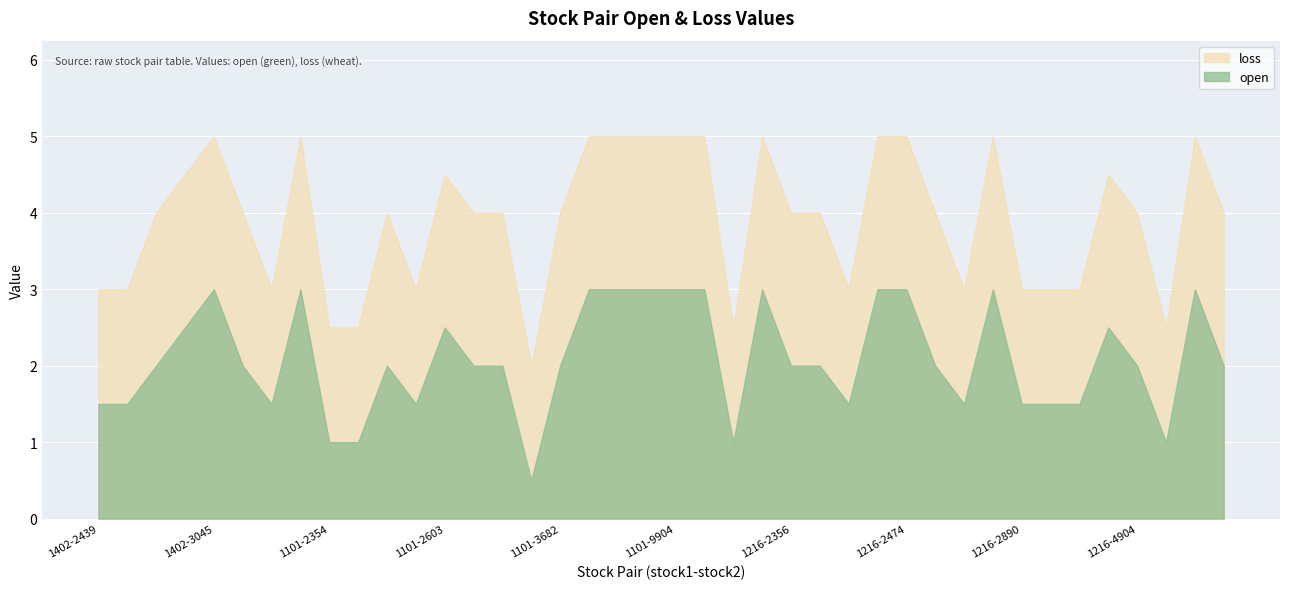

What is the highest value of the loss series?

5.0